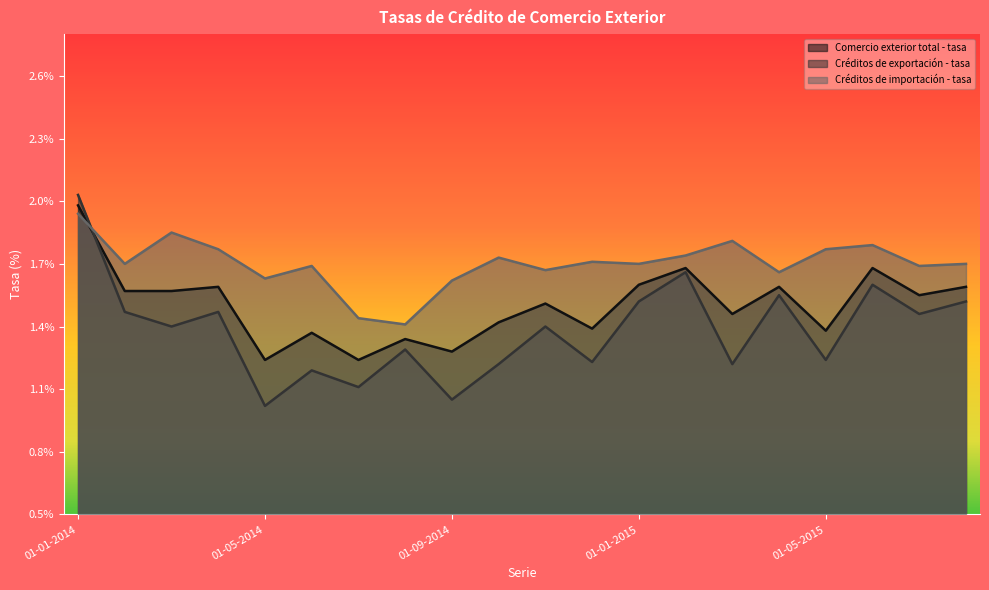

List the series in order of their overall mean, lowest first.

Créditos de exportación - tasa, Comercio exterior total - tasa, Créditos de importación - tasa